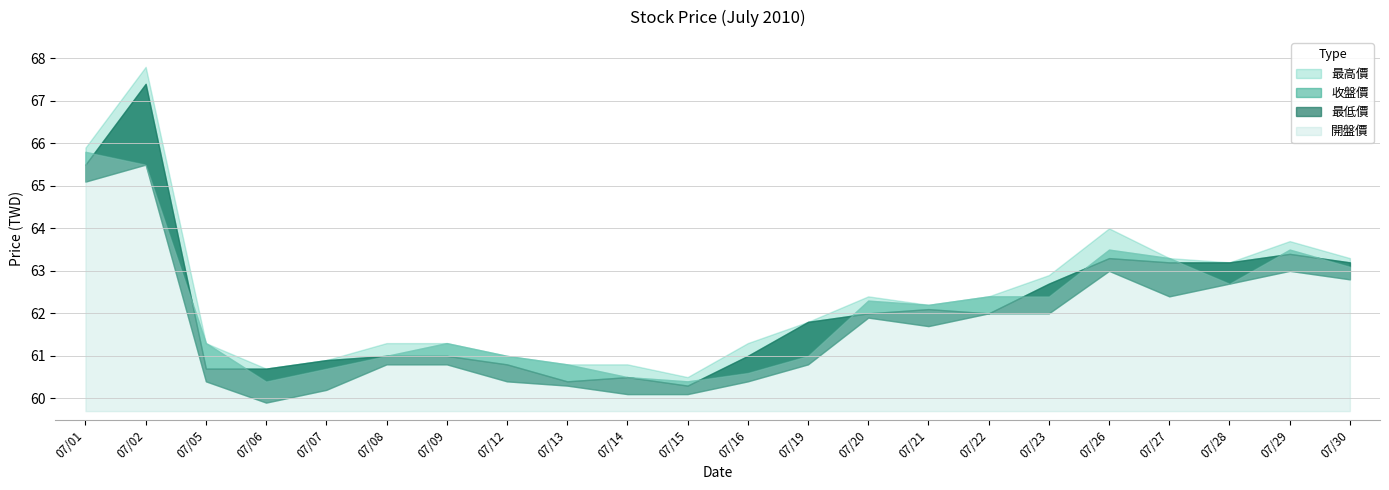

True or false: 開盤價 has a value of 63.3 at 07/27.

True